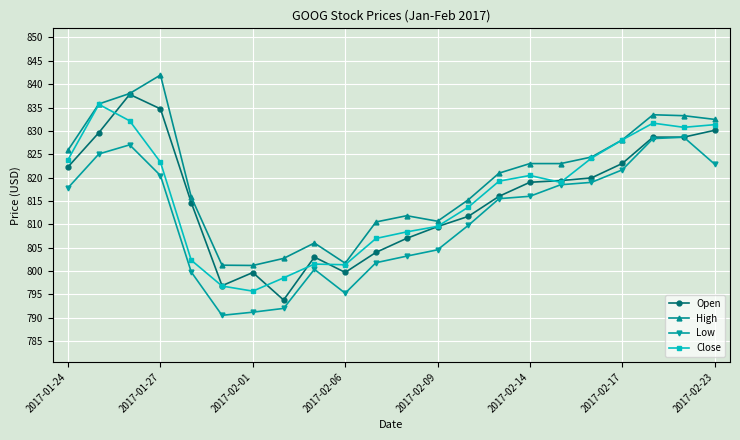

True or false: High and Low cross at least once.

False